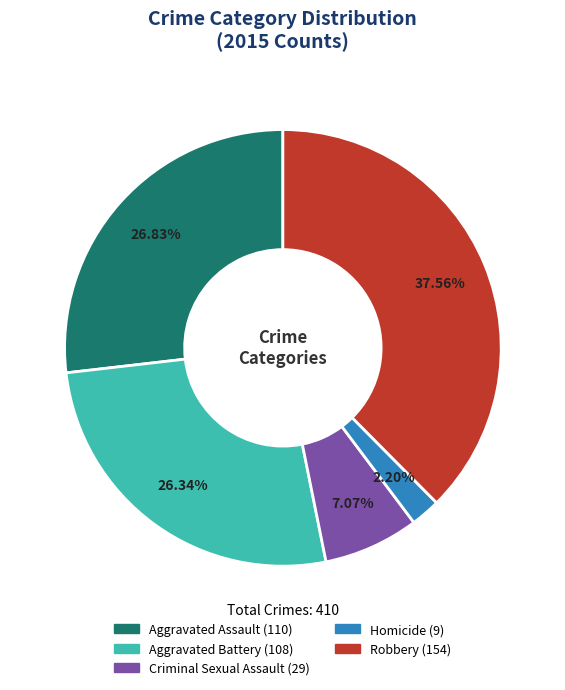

To the nearest percent, what is the difference between the largest and smallest slice percentages?

35%